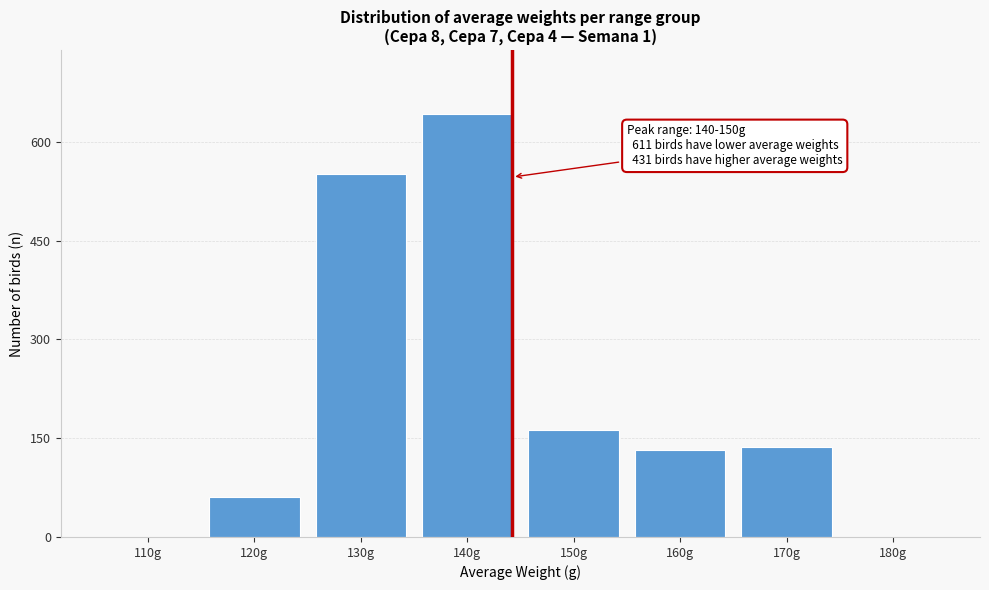

Reading left to right, what are all the values shown in this chart?

110g=0	120g=60	130g=551	140g=643	150g=163	160g=132	170g=136	180g=0